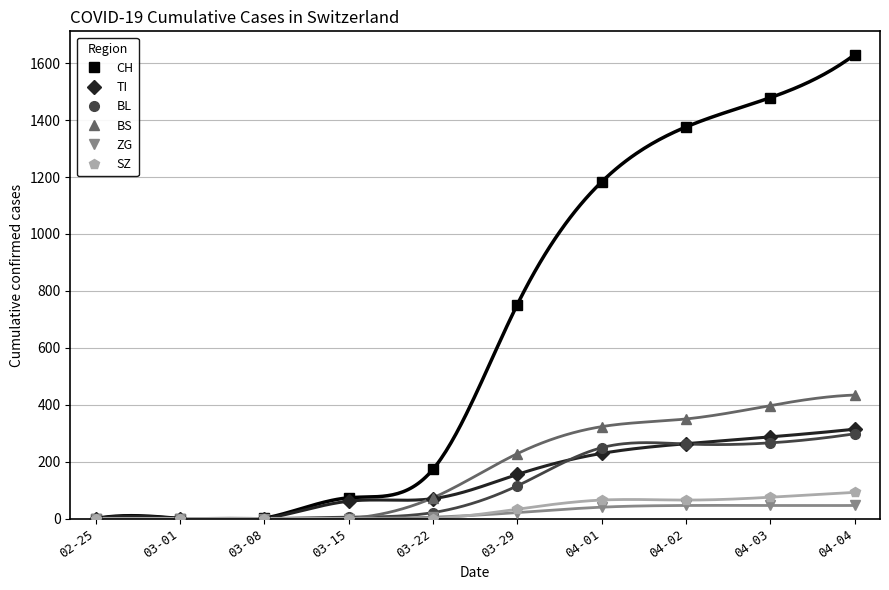

True or false: BS and ZG intersect in this chart.

False